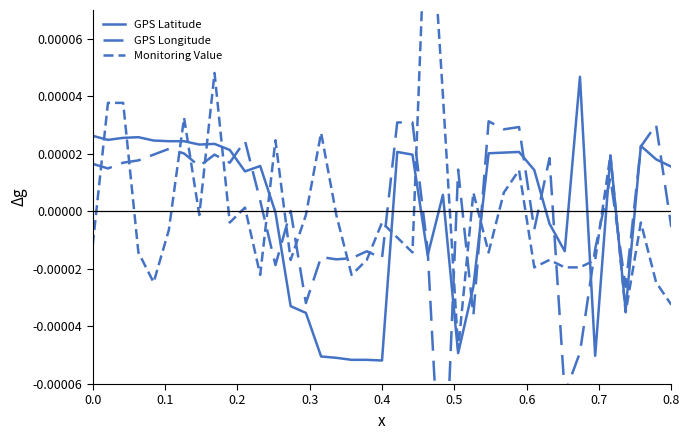

What position from the right is 0.3?

36